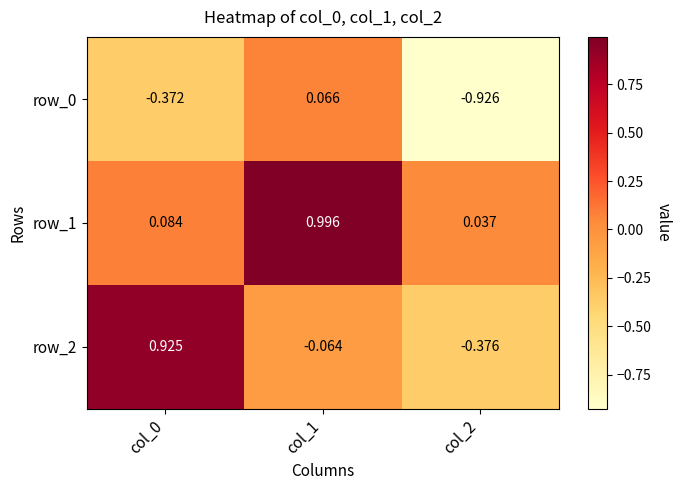

List the labels in order of row_1 value, largest first.

col_1, col_0, col_2